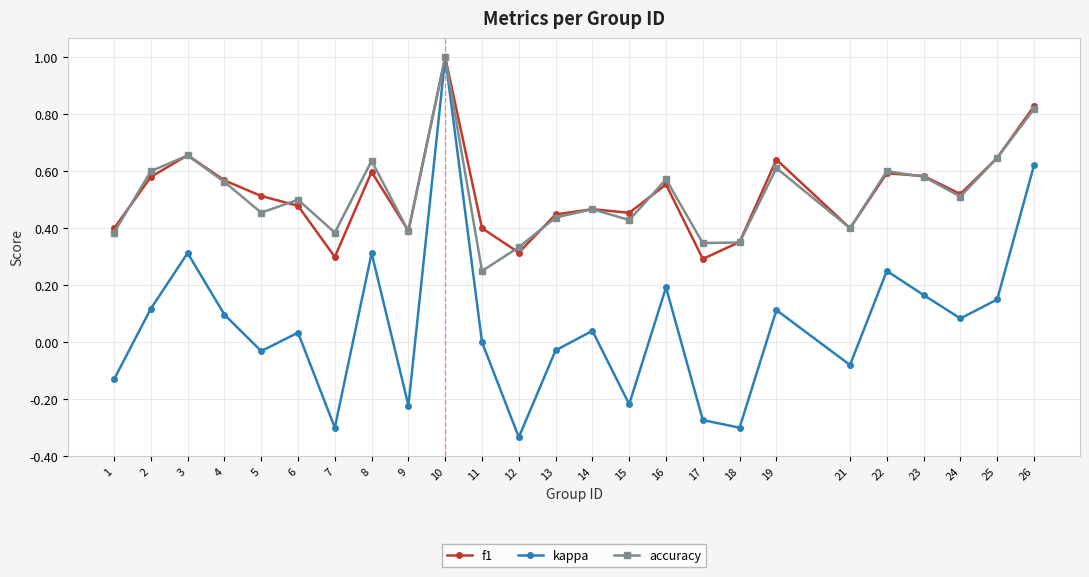

How many categories are shown in the chart?

25